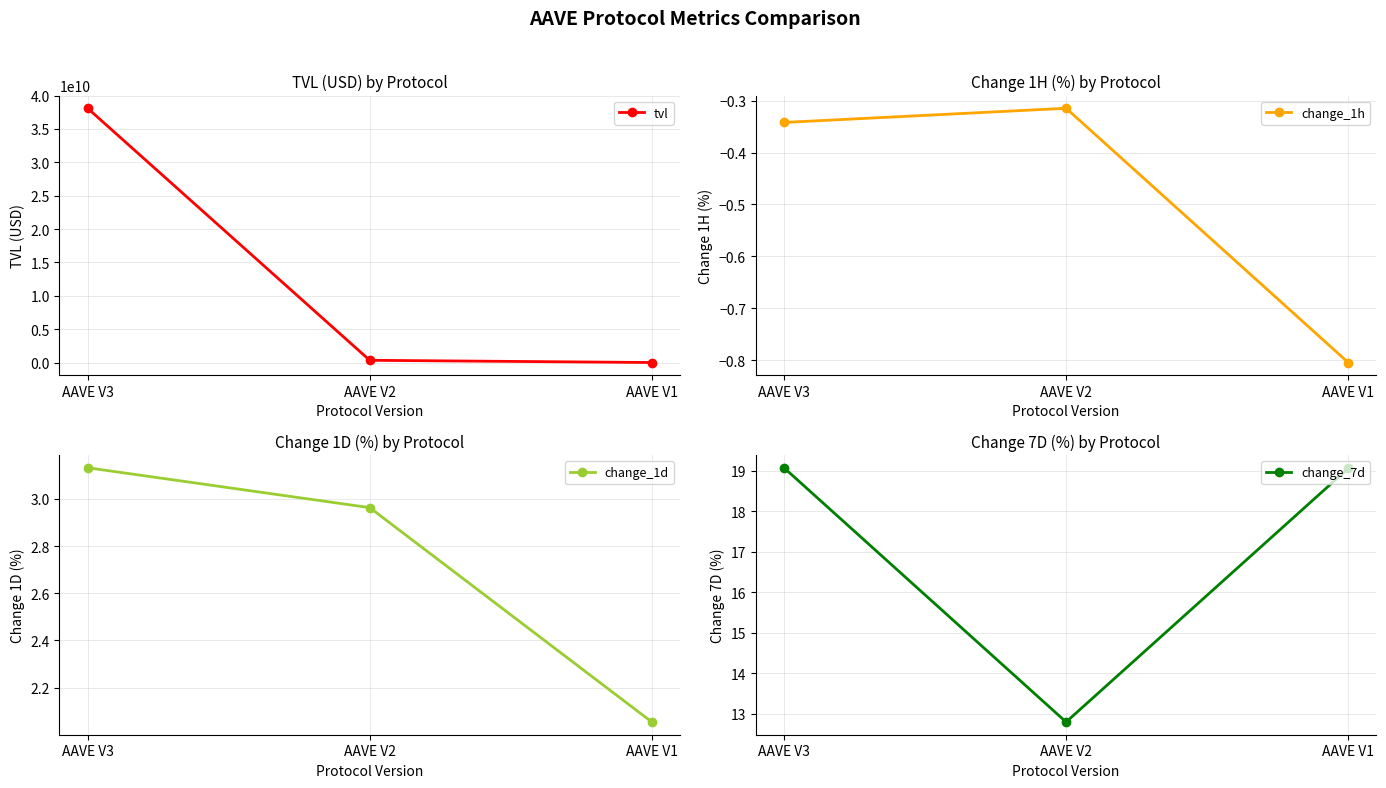

Which category has the lowest value in the change_1h series?

AAVE V1